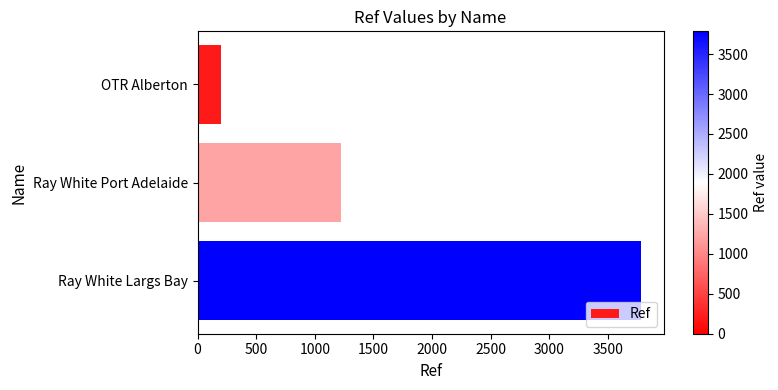

How many data points does each series have?

3